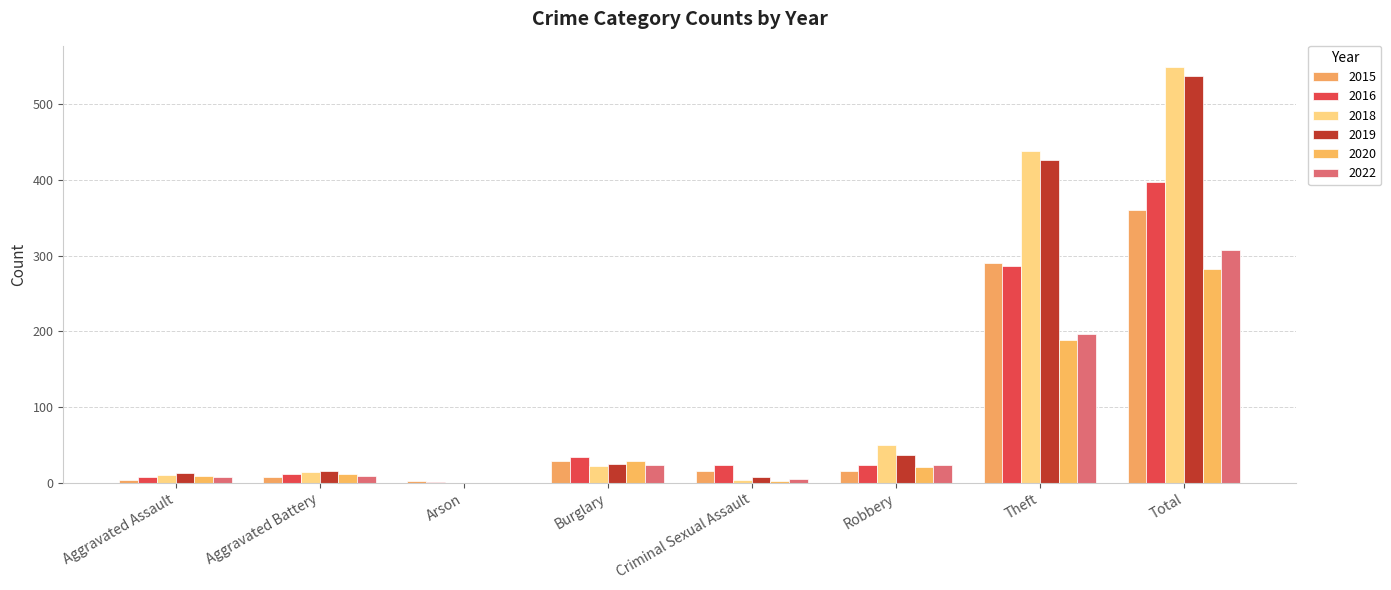

Rank the categories by 2019 value from highest to lowest.

Total, Theft, Robbery, Burglary, Aggravated Battery, Aggravated Assault, Criminal Sexual Assault, Arson